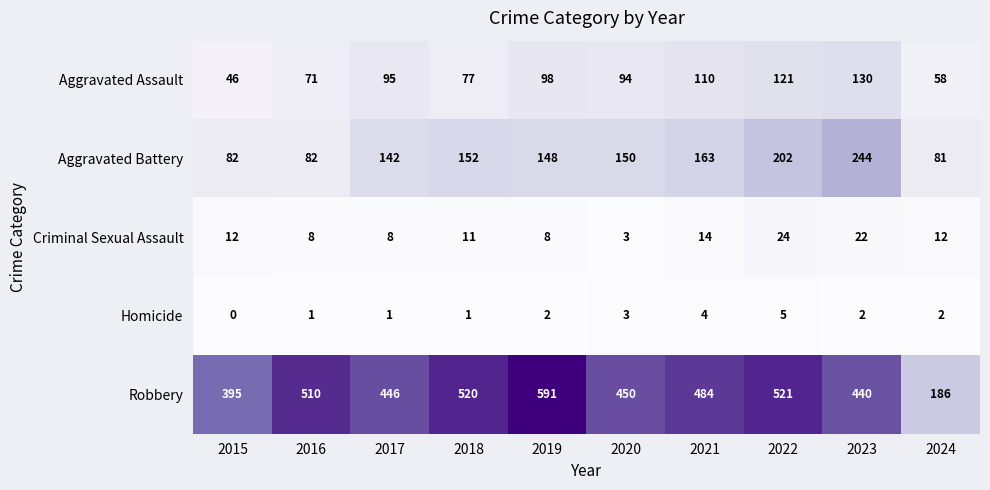

Which series has the widest spread of values?

Robbery